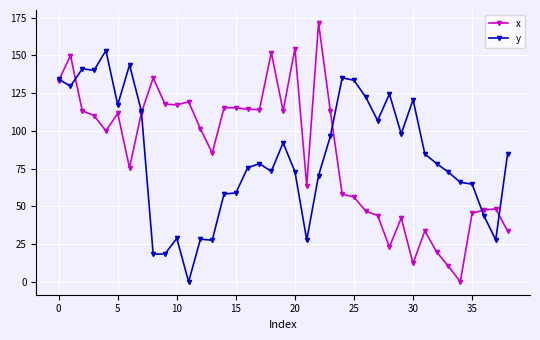

What are all the series names shown in the legend?

x, y